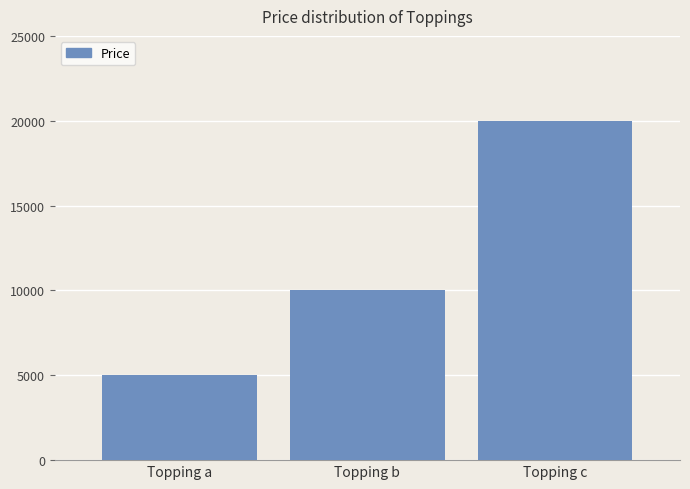

Between Topping b and Topping a, which is larger?

Topping b